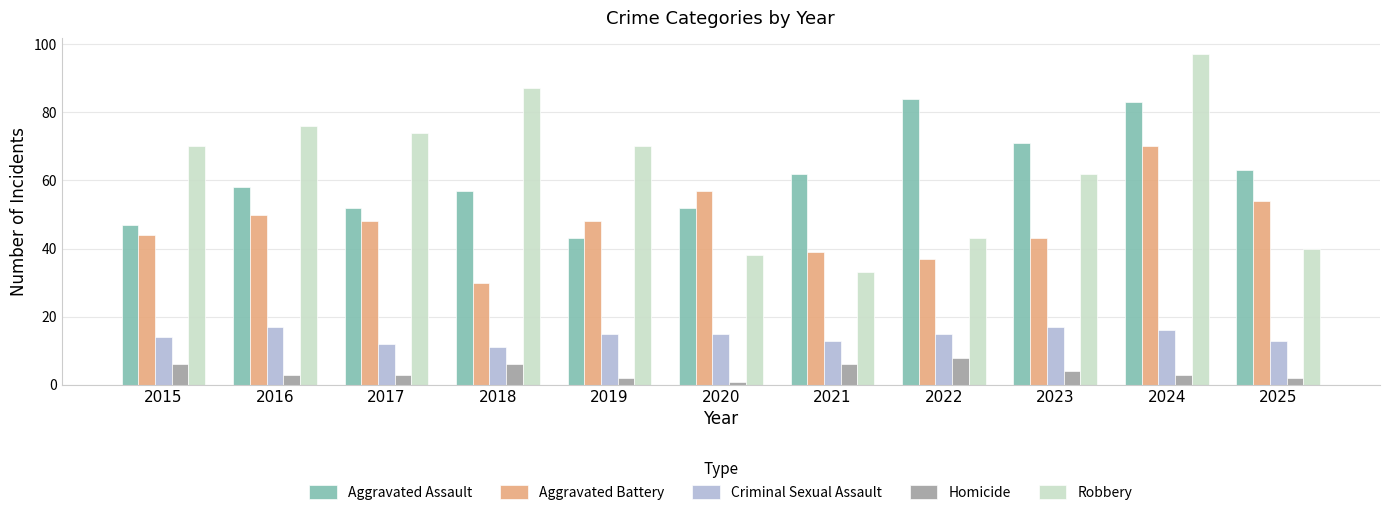

What is the lowest value of the Aggravated Assault series?

43